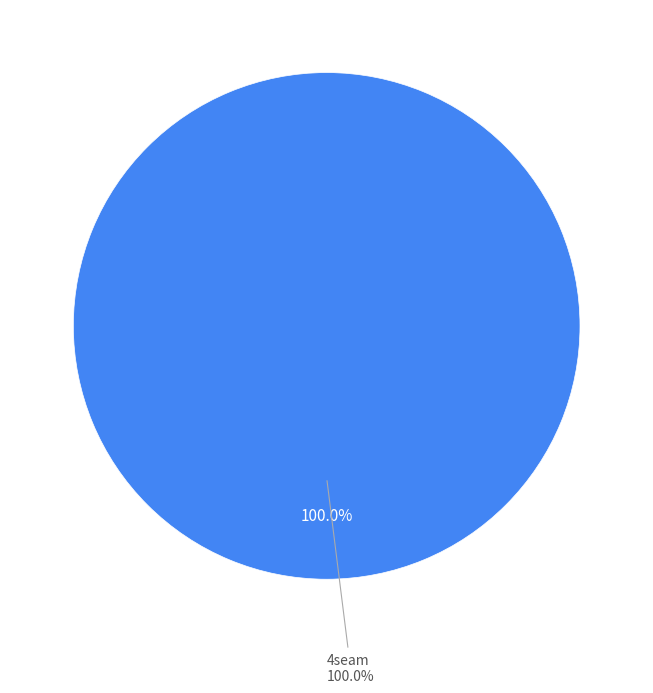

Count the number of slices in the pie.

2